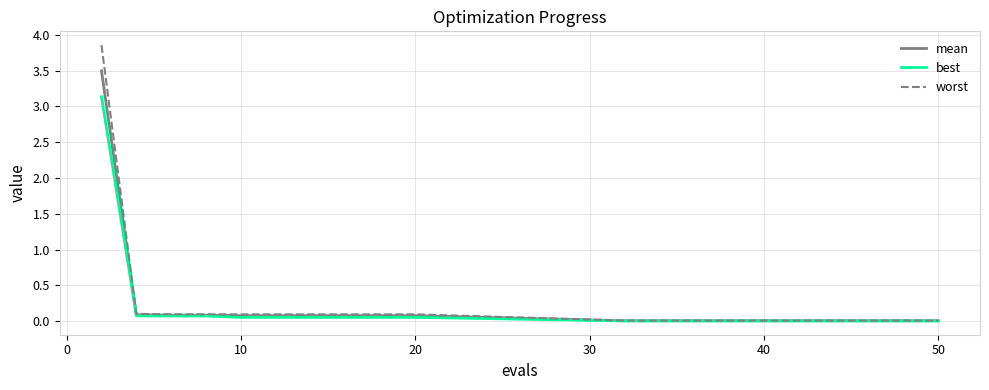

What is the highest value of the best series?

3.1